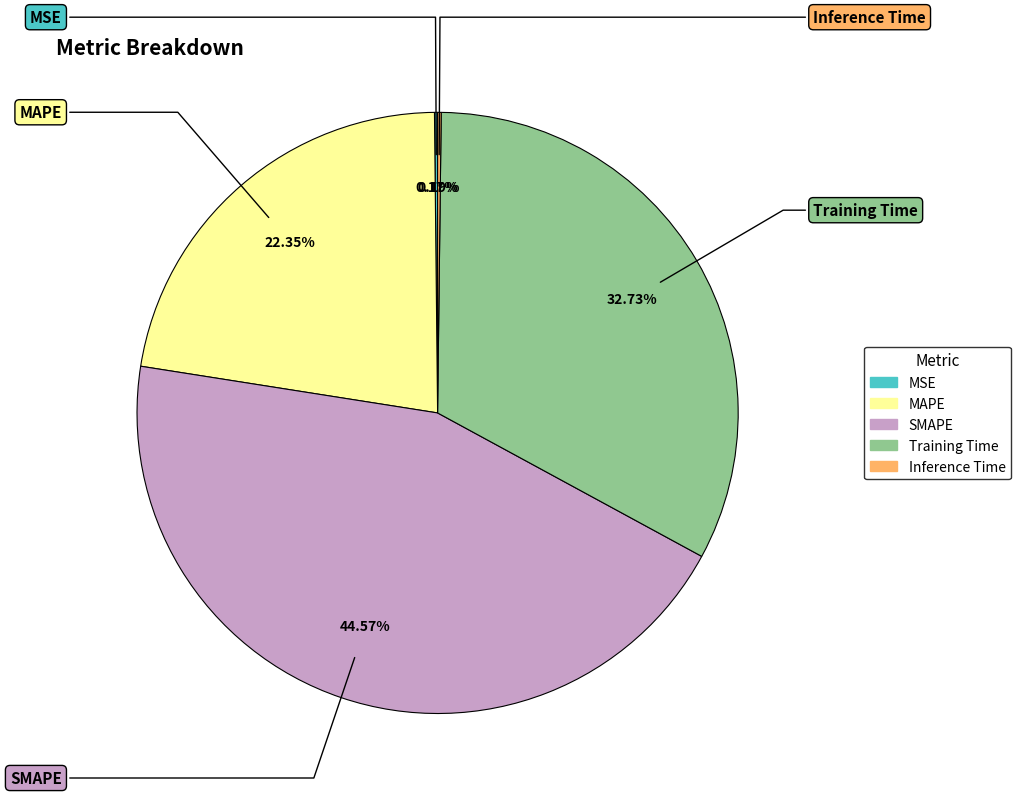

What is the largest slice in the pie chart?

SMAPE